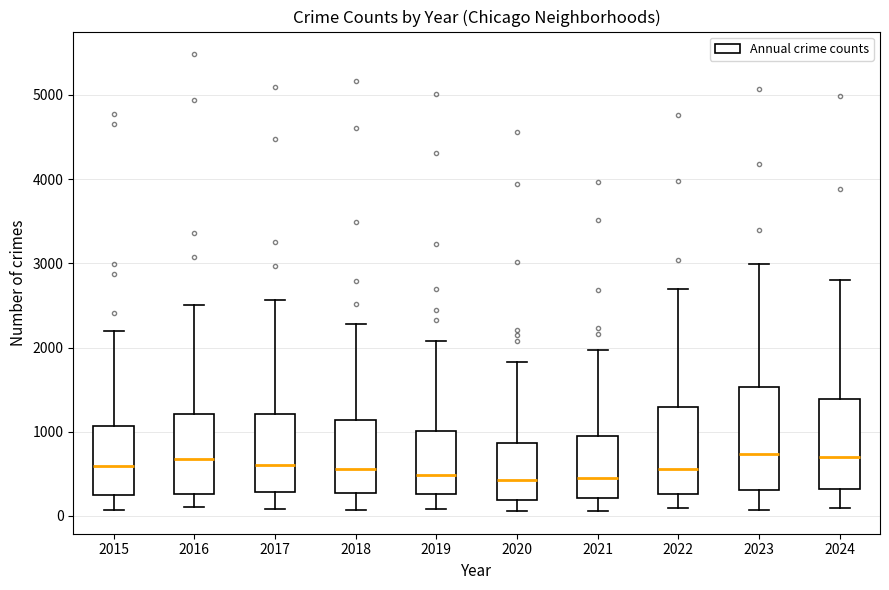

Reading left to right, transcribe this box plot: for each box, give where its median line is, the range the box spans, and where its two whiskers end, as read against the y-axis. The values are not printed on the chart, so give them approximately, as read against the axis.

2015: median 600, box 300 to 1100, whiskers 100 to 2200
2016: median 700, box 300 to 1200, whiskers 100 to 2500
2017: median 600, box 300 to 1200, whiskers 100 to 2600
2018: median 600, box 300 to 1100, whiskers 100 to 2300
2019: median 500, box 300 to 1000, whiskers 100 to 2100
2020: median 400, box 200 to 900, whiskers 100 to 1800
2021: median 500, box 200 to 900, whiskers 100 to 2000
2022: median 600, box 300 to 1300, whiskers 100 to 2700
2023: median 700, box 300 to 1500, whiskers 100 to 3000
2024: median 700, box 300 to 1400, whiskers 100 to 2800